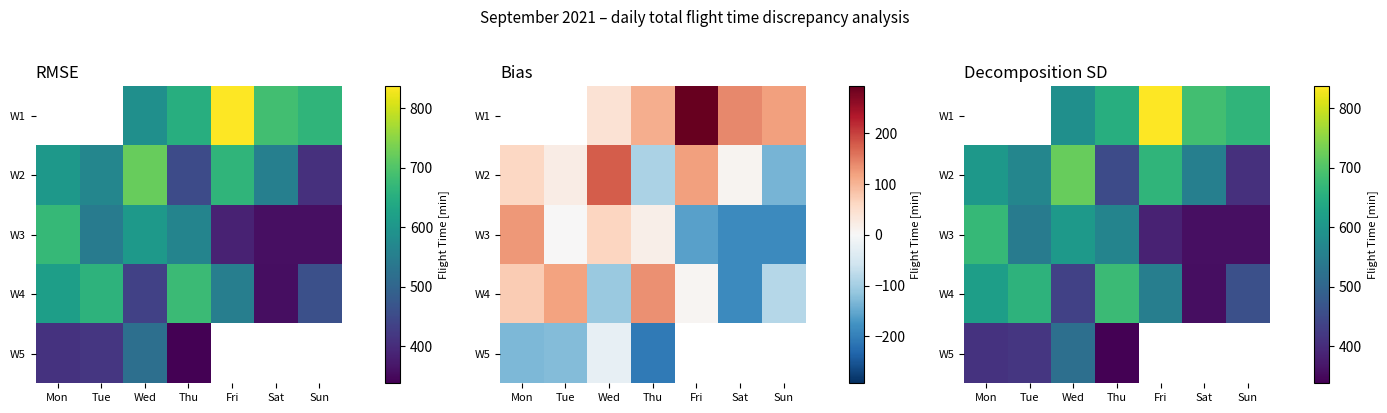

Which category has the highest value across all series?

Fri